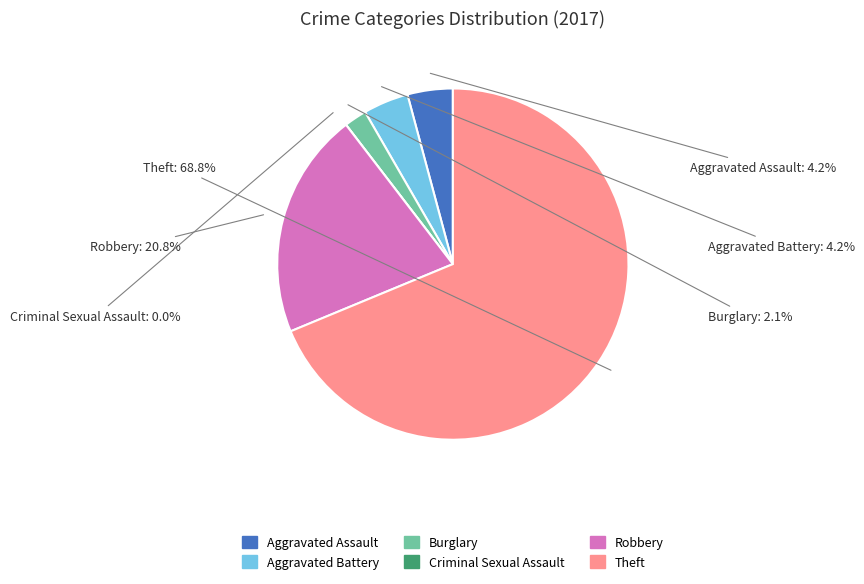

Which has a higher value, Robbery or Aggravated Battery?

Robbery